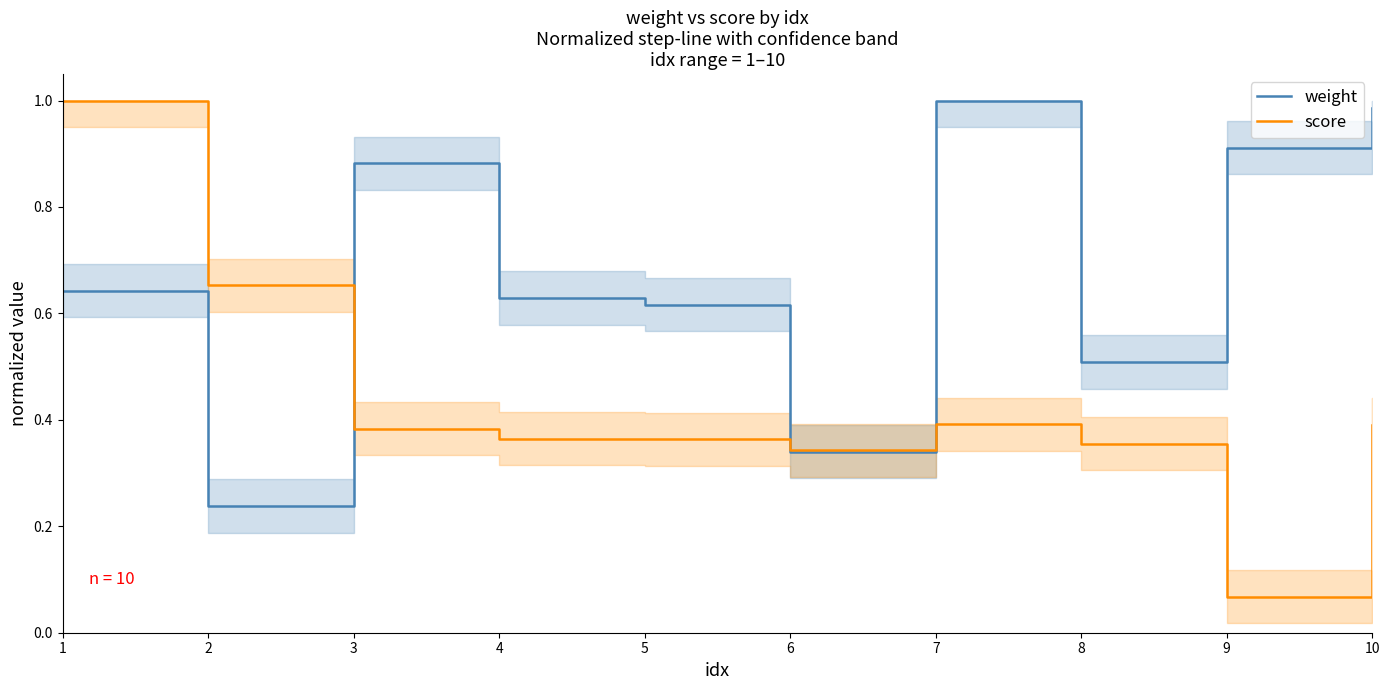

What is the sum of all score values?

4.3